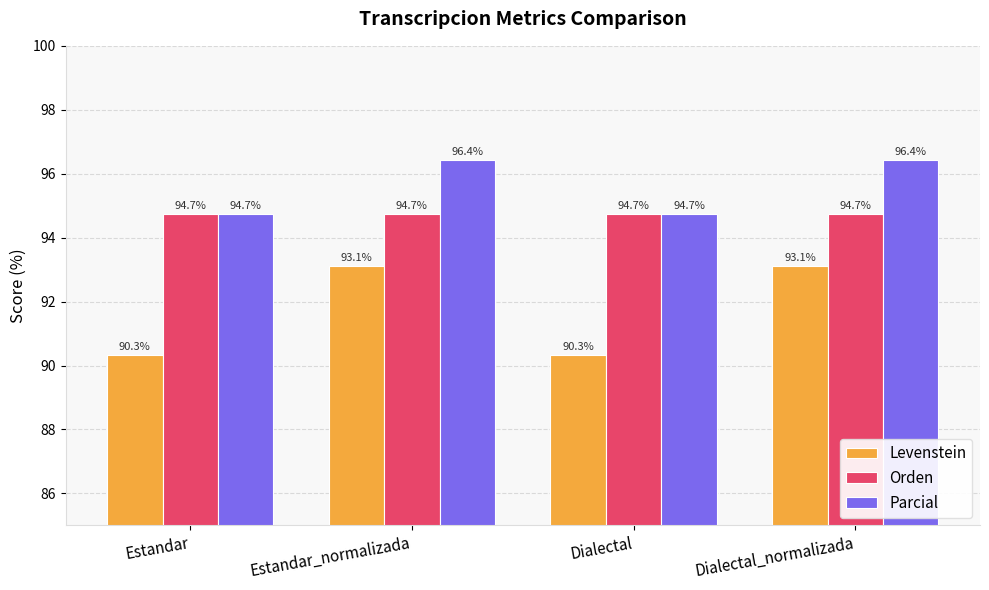

The value of Parcial at Dialectal is 33.1. True or false?

False